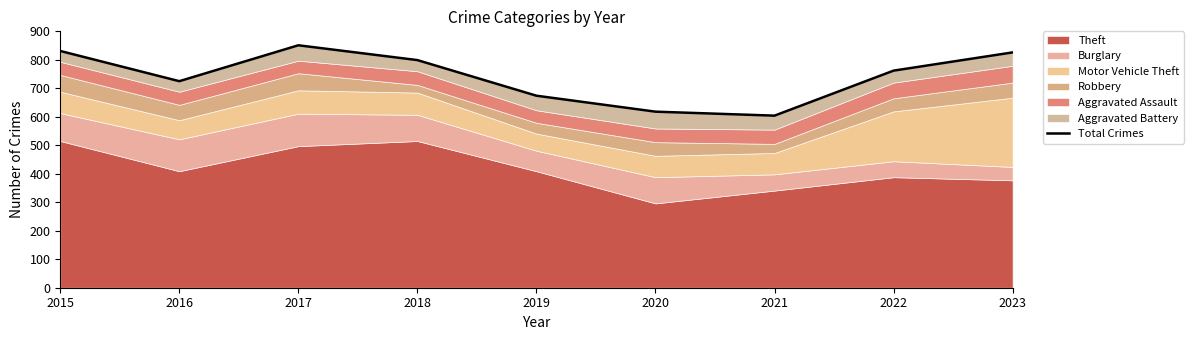

How many interior local valleys (lower than both neighbors) does the data have?

2